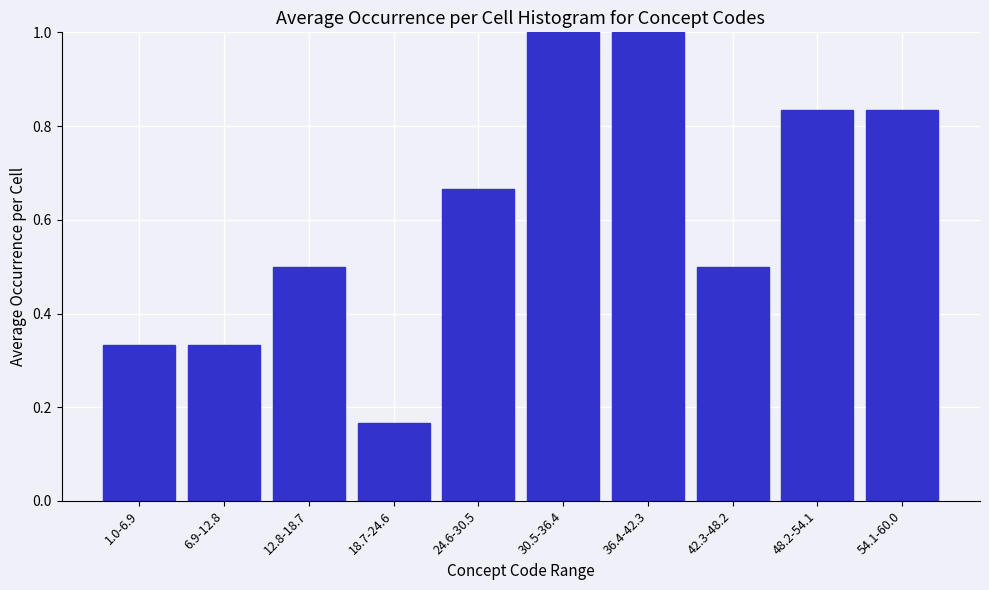

Which category has the lowest value across all series?

18.7-24.6